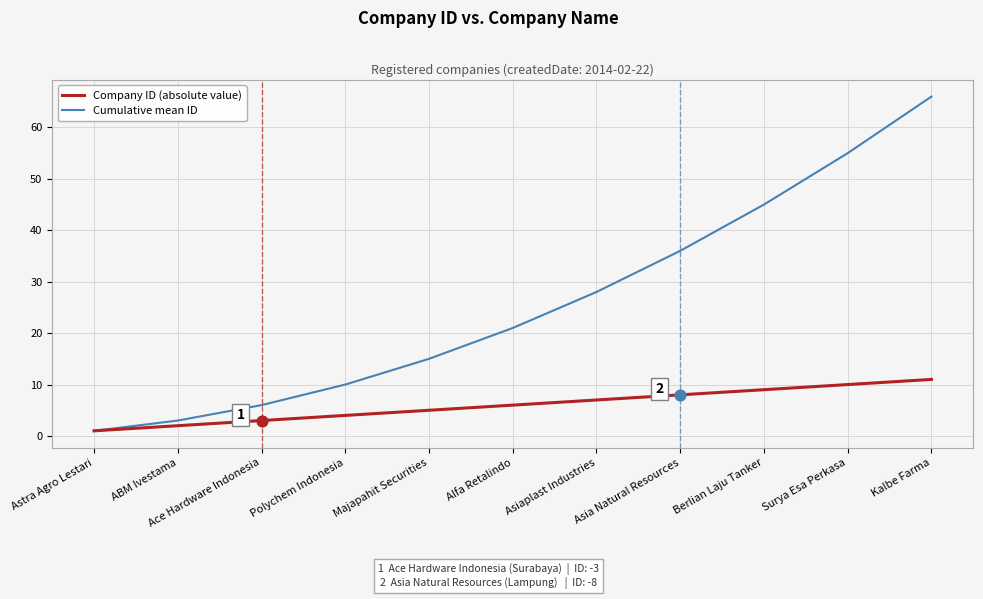

What is the total value across all series at ABM Ivestama?

5